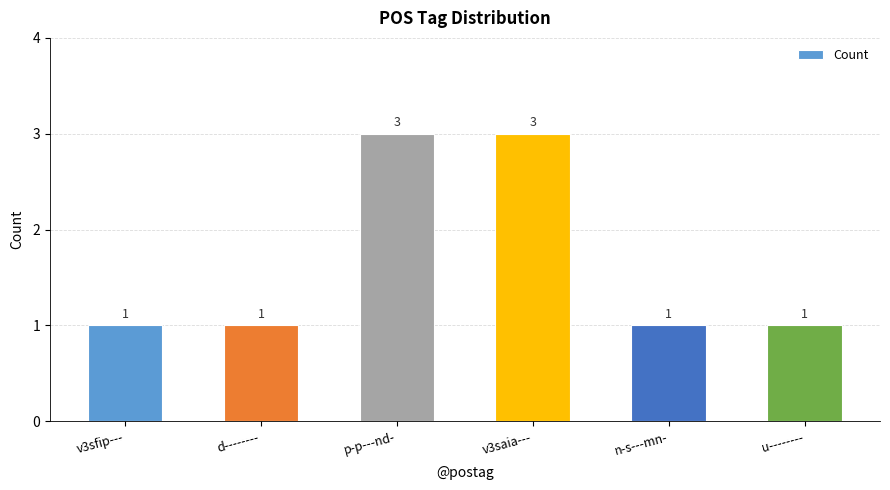

Count the number of categories in the chart.

6